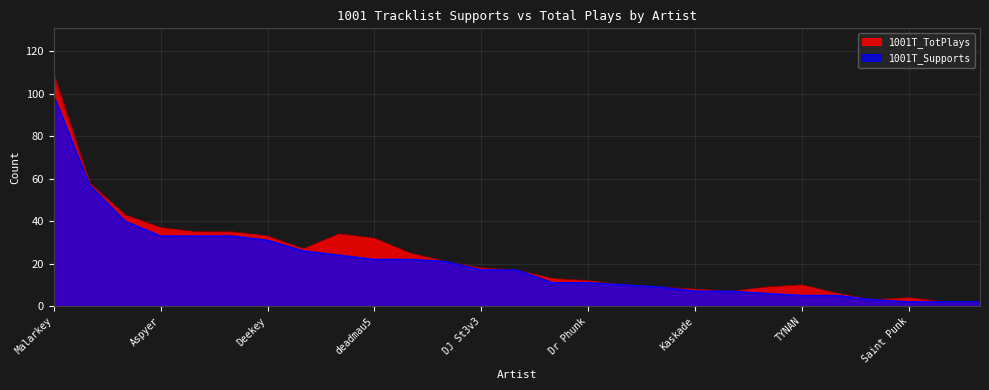

What are all the series names shown in the legend?

1001T_TotPlays, 1001T_Supports